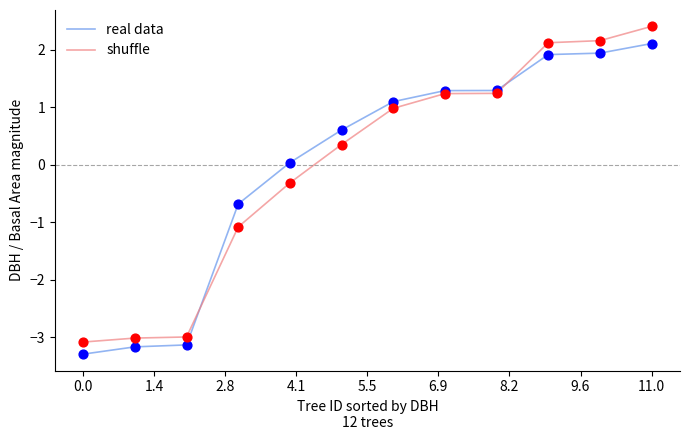

What are all the series names shown in the legend?

real data, shuffle